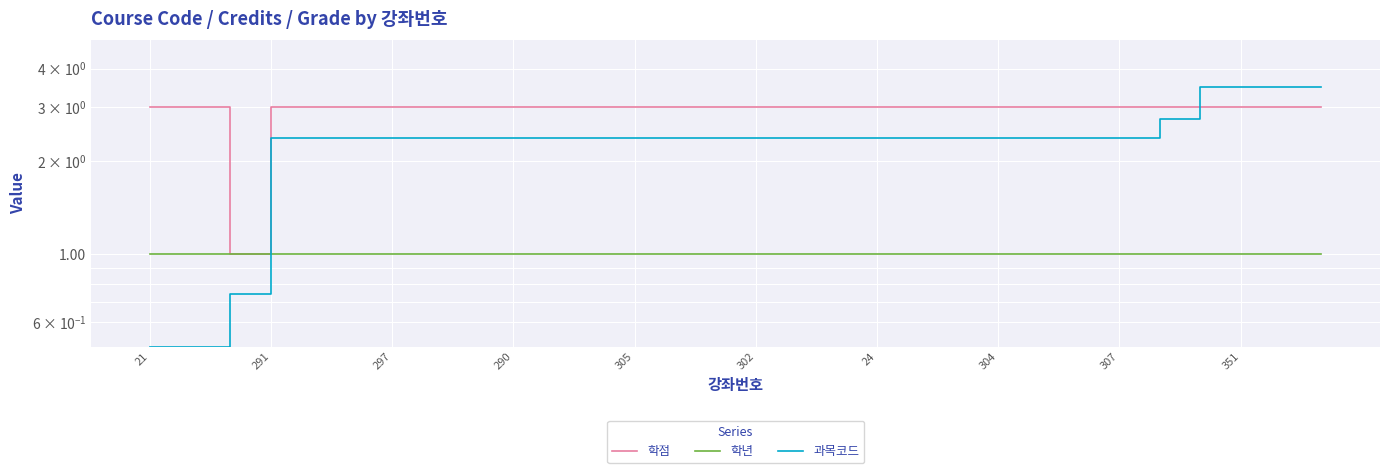

True or false: 학년 has more than 0 interior local peaks.

False